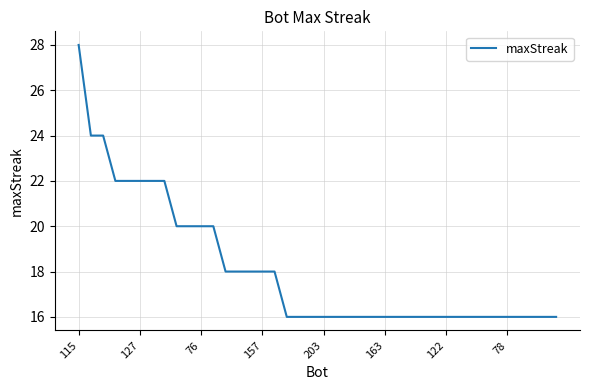

Reading left to right, transcribe all the data shown in this chart.

28	24	24	22	22	22	22	22	20	20	20	20	18	18	18	18	18	16	16	16	16	16	16	16	16	16	16	16	16	16	16	16	16	16	16	16	16	16	16	16